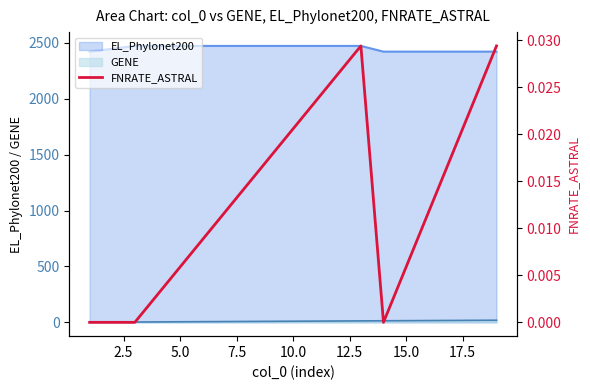

Does the chart have visible grid lines?

No